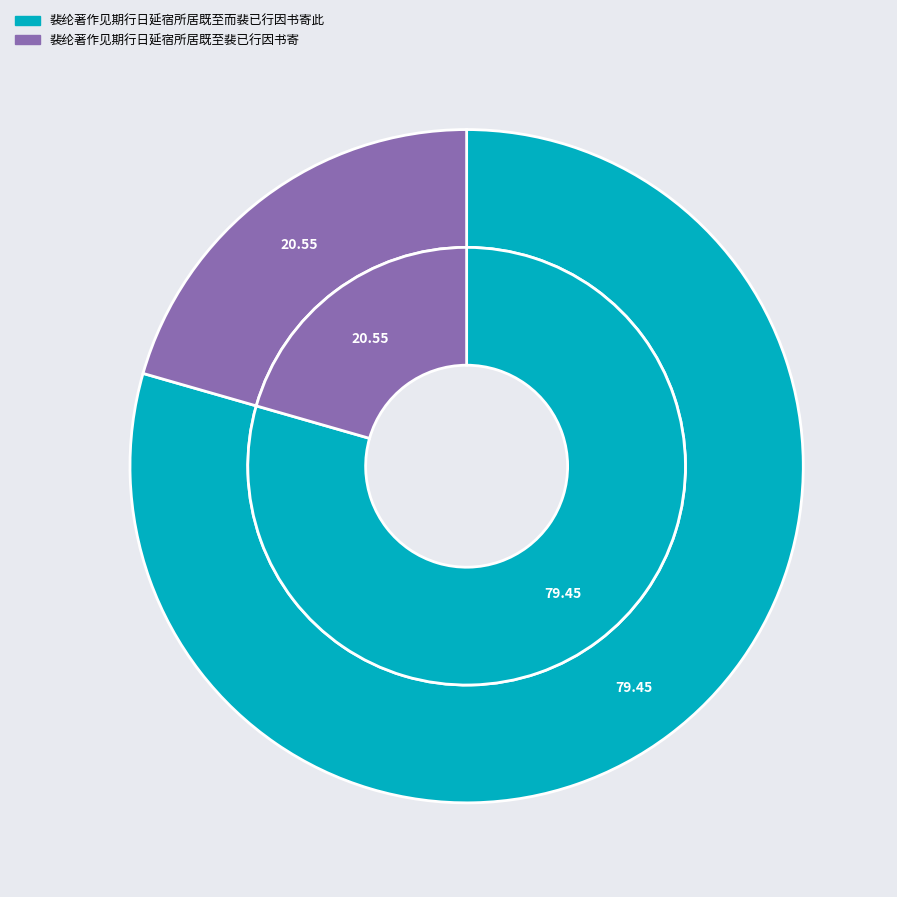

Count the number of slices in the pie.

2